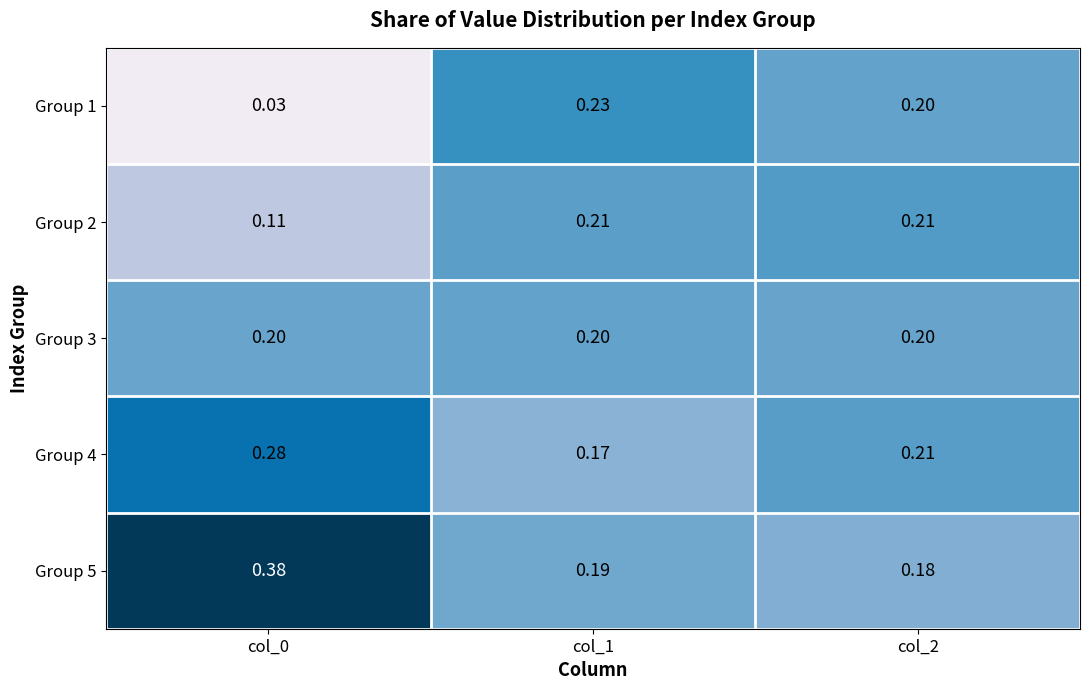

At how many categories does at least one series exceed 0?

3